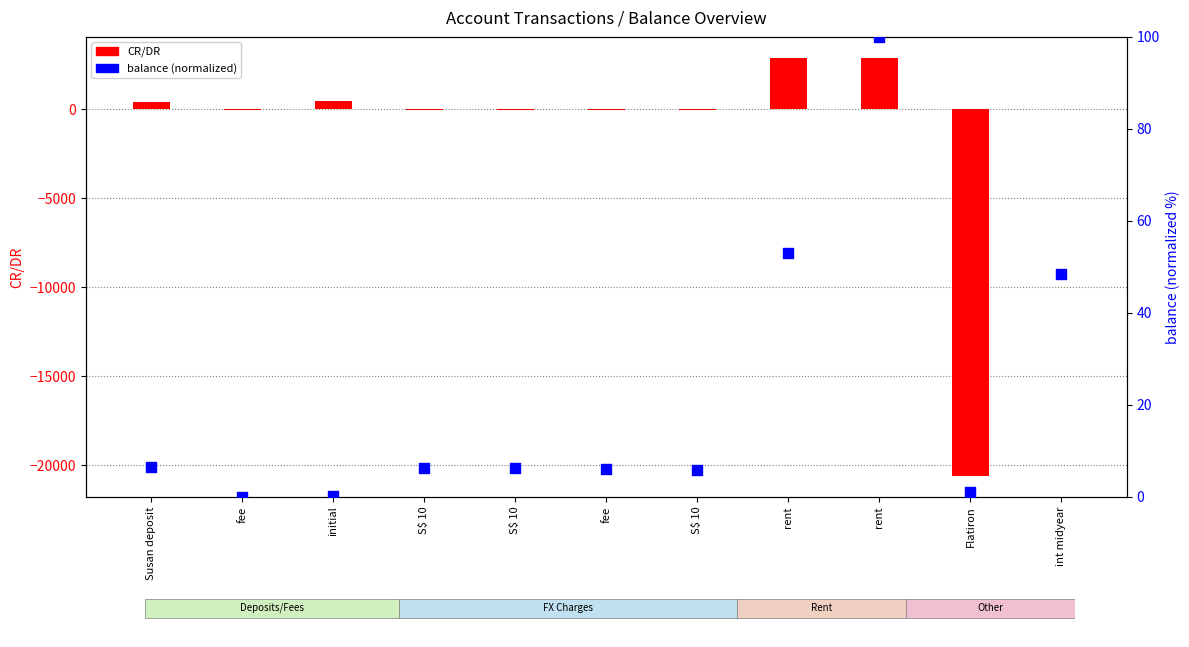

At how many categories does at least one series exceed 2546?

2